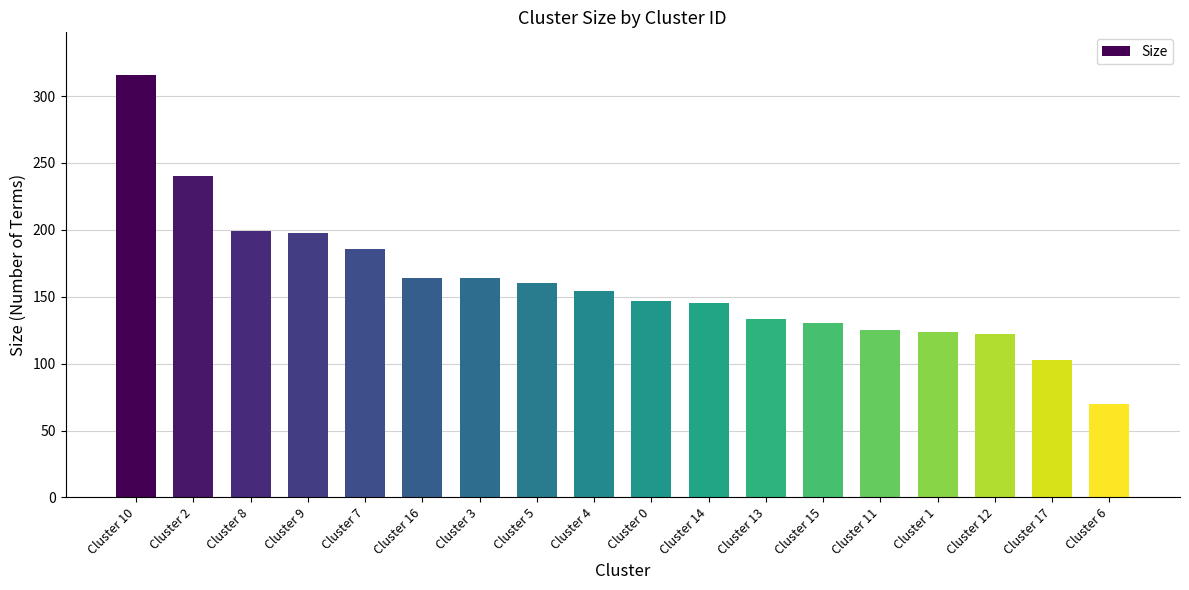

What is the change in value from Cluster 2 to Cluster 12?

-118